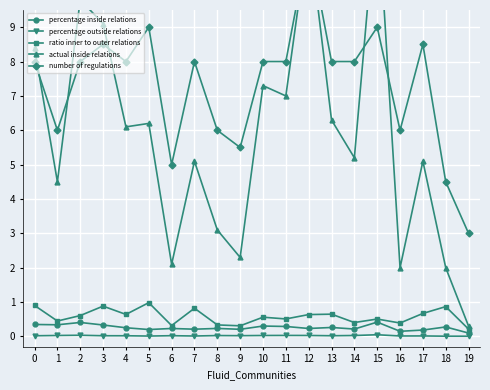

Is it true that percentage outside relations equals 0.0 at 6?

True